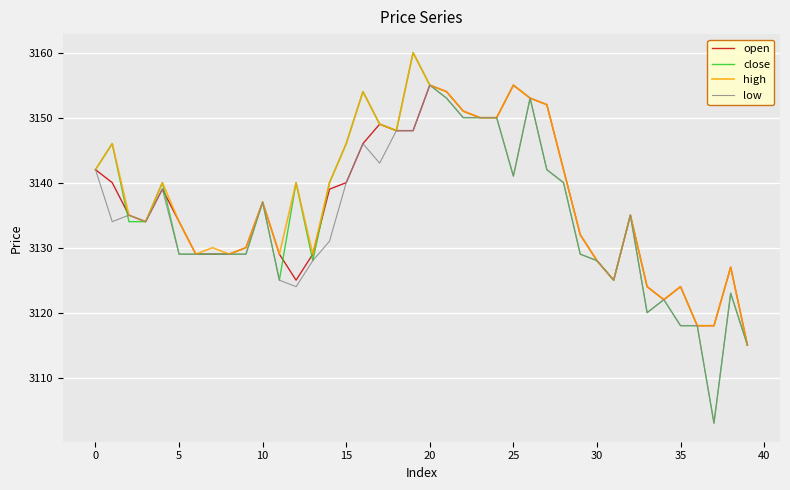

What is the maximum value for high?

3160